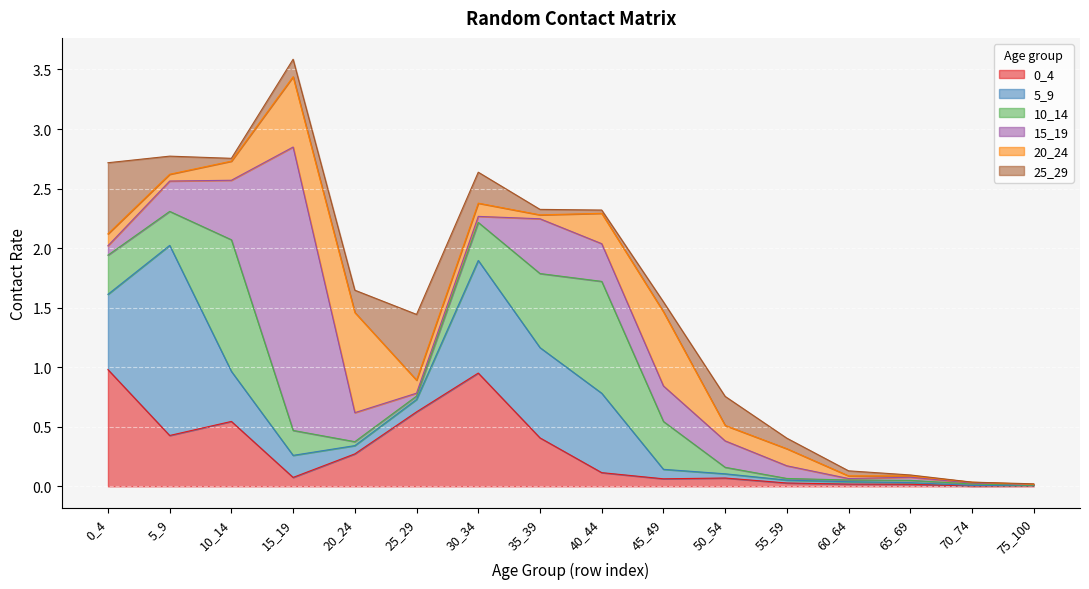

List the labels in order of 5_9 value, smallest first.

75_100, 70_74, 65_69, 60_64, 55_59, 50_54, 20_24, 45_49, 25_29, 15_19, 10_14, 0_4, 40_44, 35_39, 30_34, 5_9